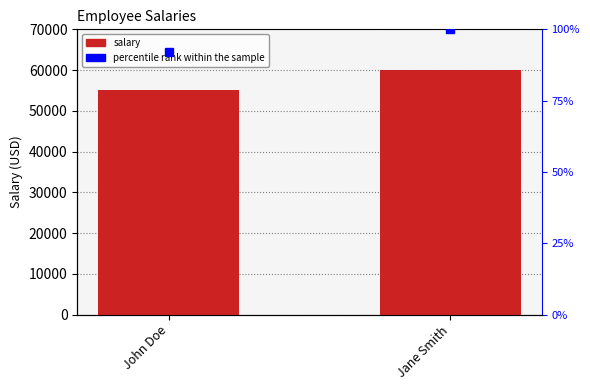

What is the total value across all series at John Doe?

55092